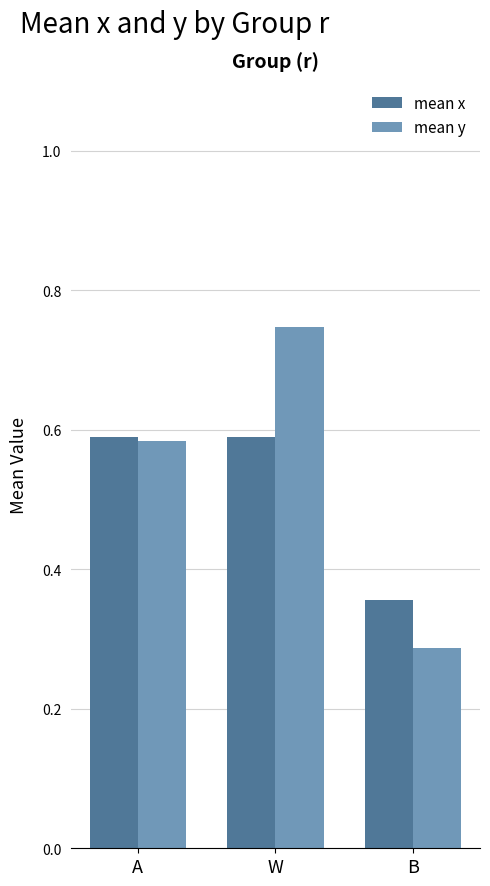

Rank the series at W from lowest to highest value.

mean x, mean y